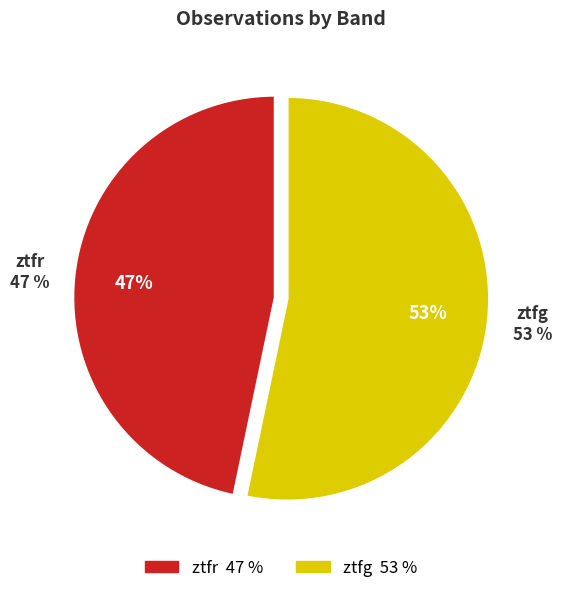

What portion of the pie excludes ztfg?

46.7%